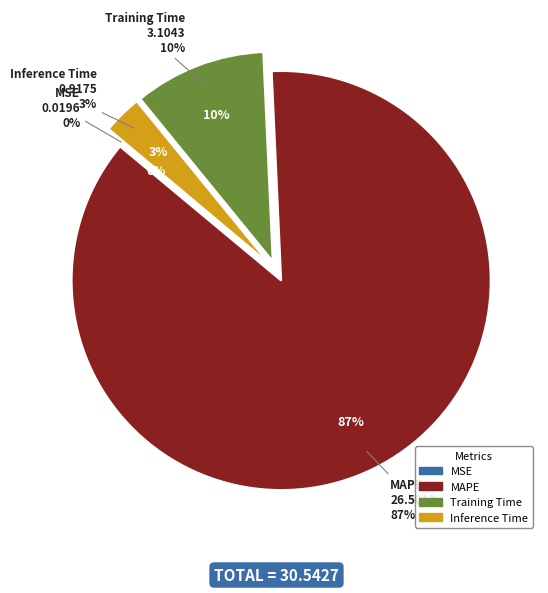

Do Inference Time and Training Time together represent more than half of the pie?

No